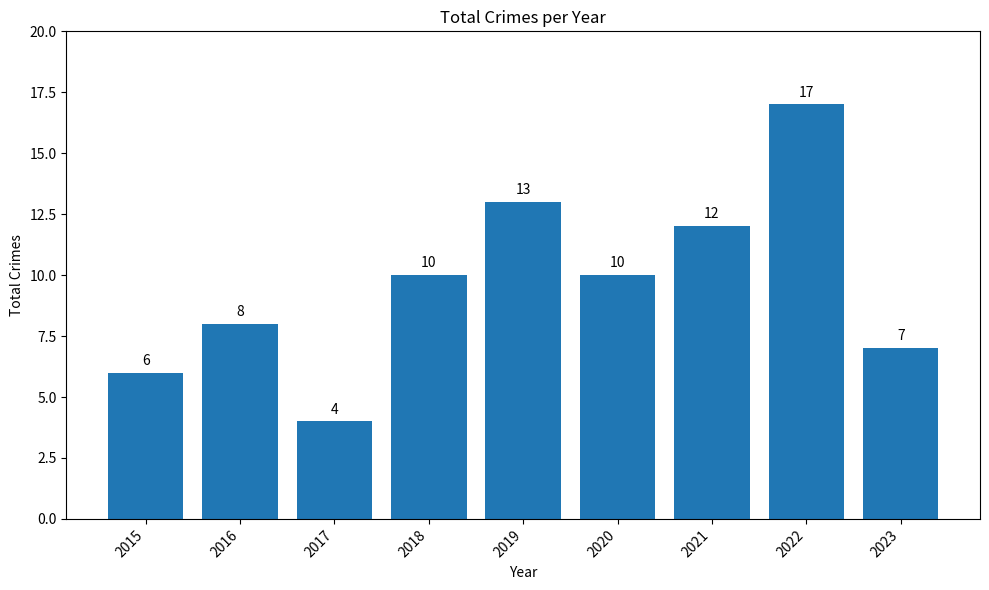

How many data points does each series have?

9